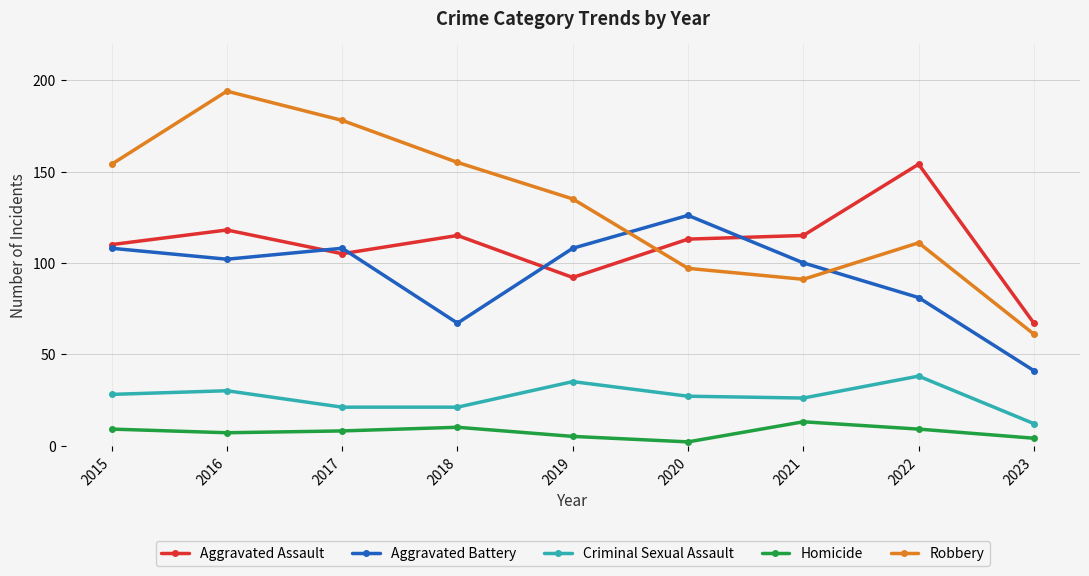

Reading left to right, list all the values displayed in this chart.

Aggravated Assault: 110	118	105	115	92	113	115	154	67
Aggravated Battery: 108	102	108	67	108	126	100	81	41
Criminal Sexual Assault: 28	30	21	21	35	27	26	38	12
Homicide: 9	7	8	10	5	2	13	9	4
Robbery: 154	194	178	155	135	97	91	111	61